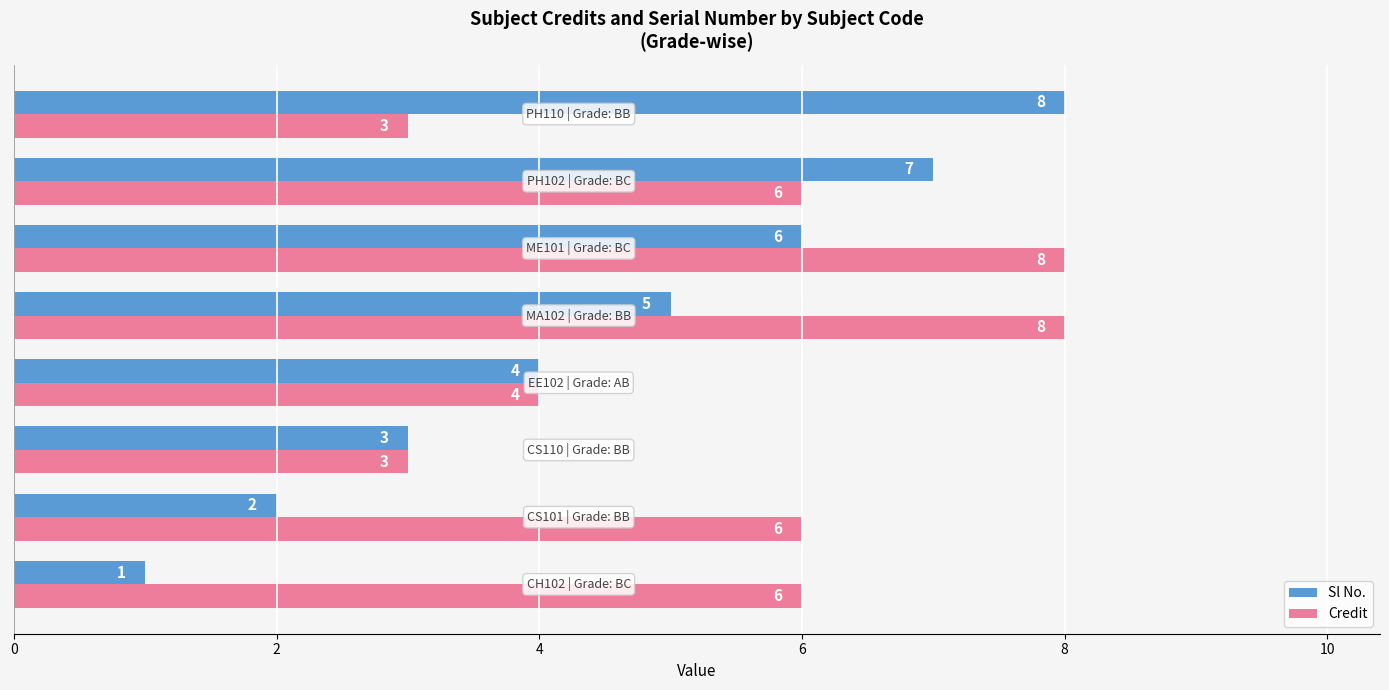

What are all the series names shown in the legend?

Sl No., Credit